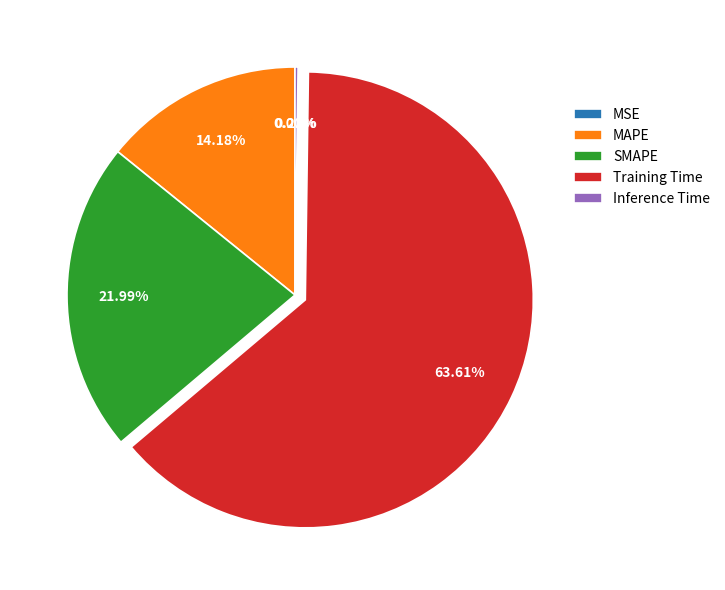

Do Training Time and MAPE together represent more than half of the pie?

Yes